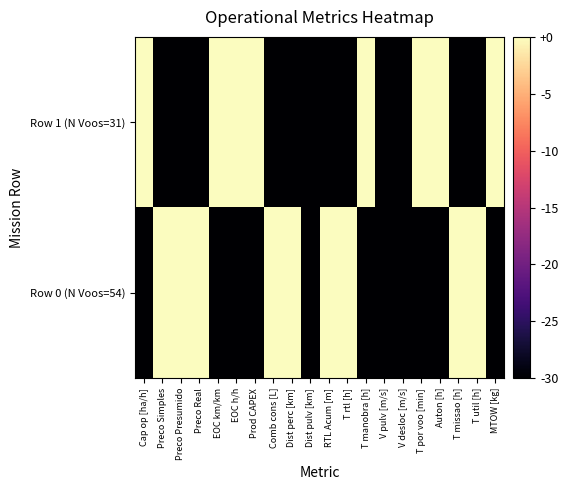

At Comb cons [L], list the series in order from smallest to largest.

Row 1 (N Voos=31), Row 0 (N Voos=54)